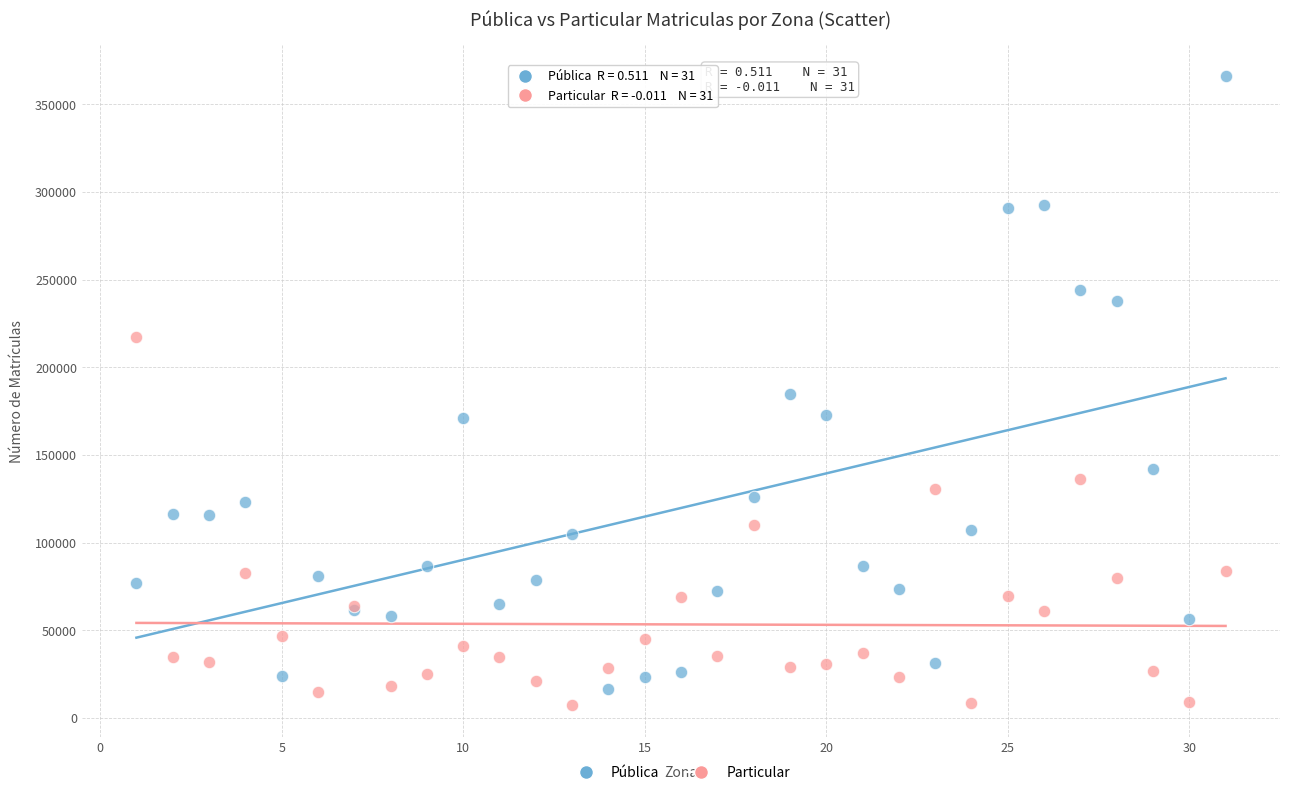

Which series contains the highest Y value?

Pública